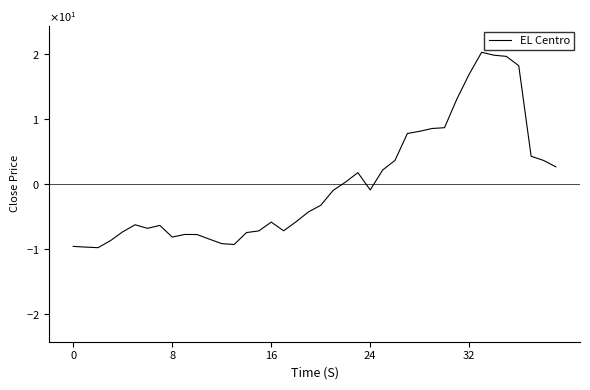

Is this an area chart (filled region under the line)?

No